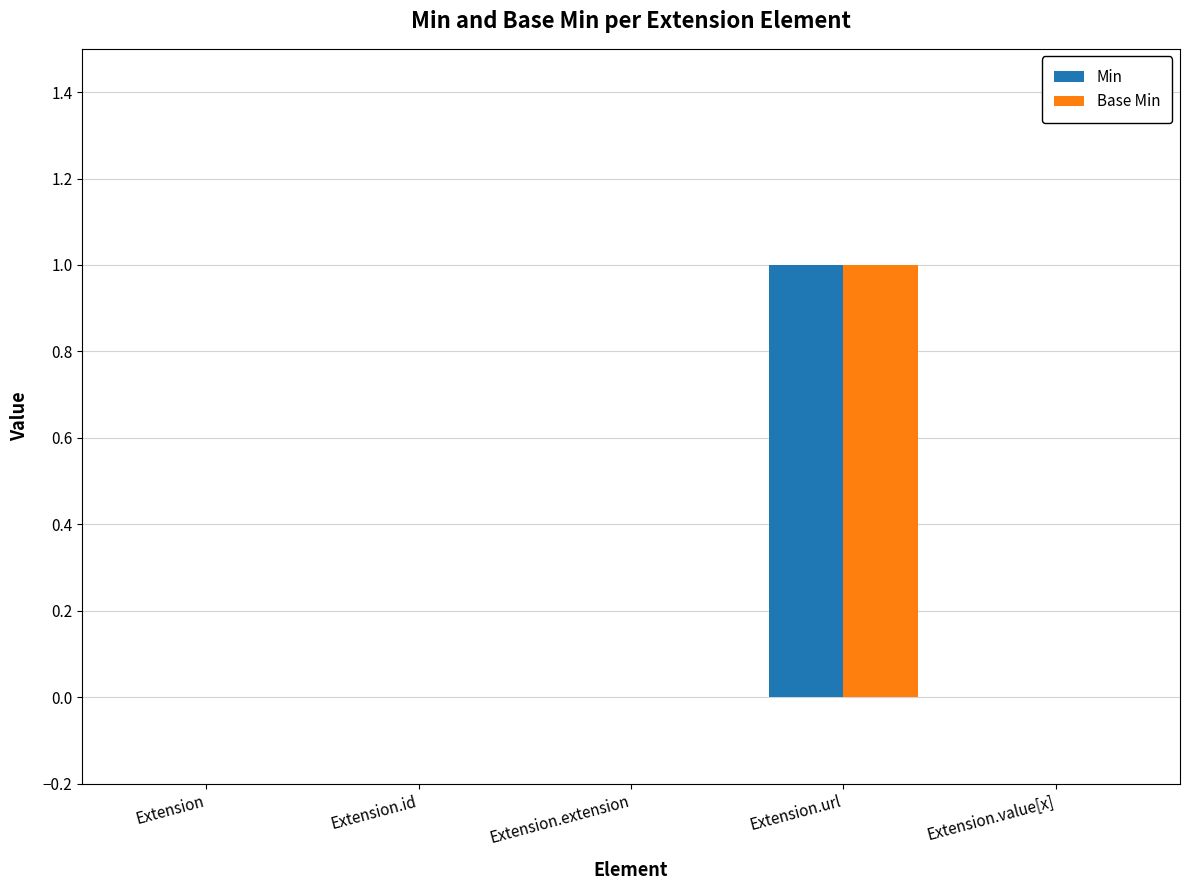

How many series are shown in this chart?

2